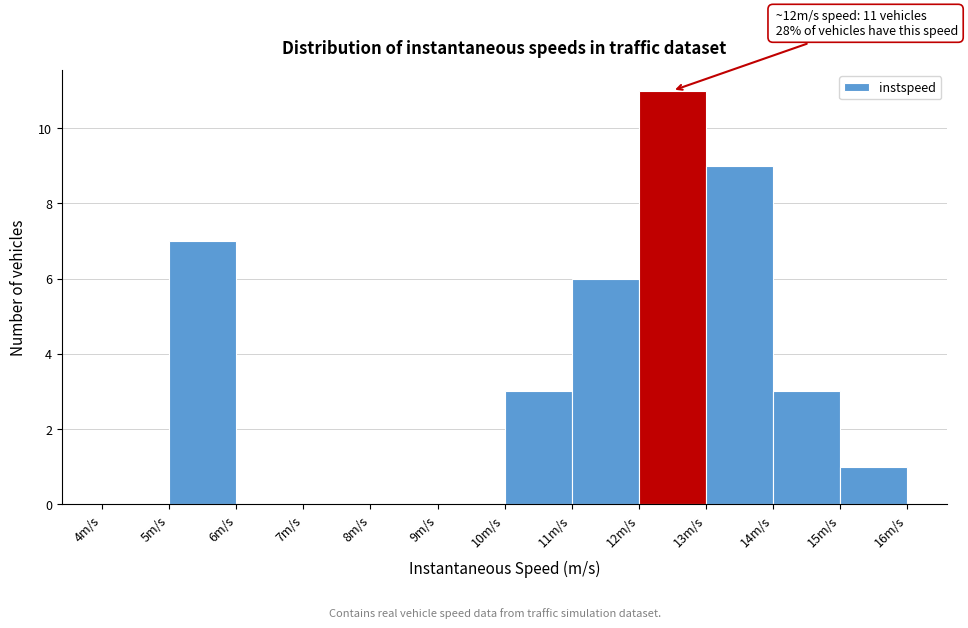

Which range on the x-axis has the tallest bar?

12 to 13